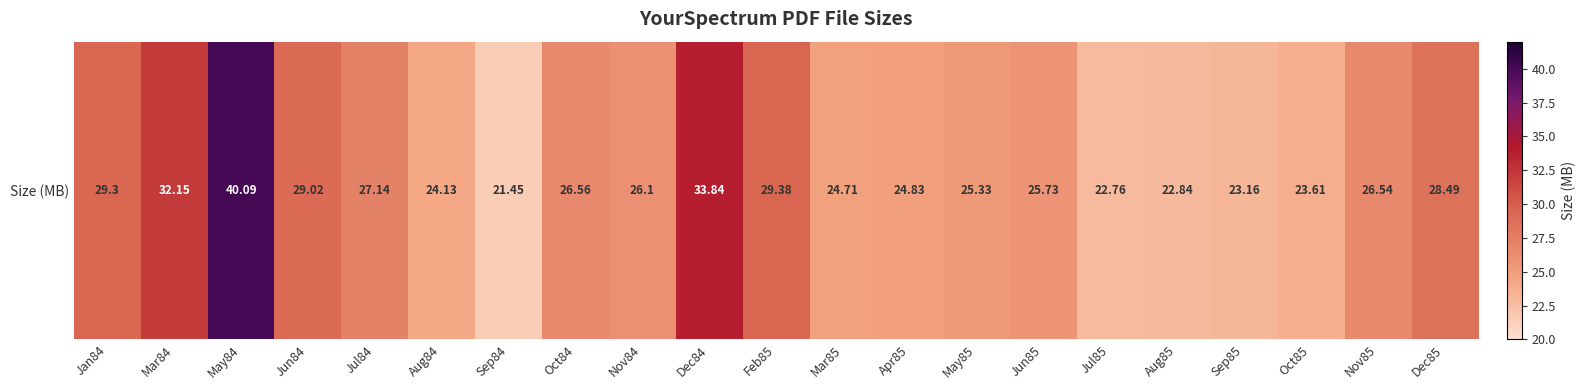

Reading left to right, what are all the values shown in this chart?

Jan84=29.3	Mar84=32.1	May84=40.1	Jun84=29.0	Jul84=27.1	Aug84=24.1	Sep84=21.4	Oct84=26.6	Nov84=26.1	Dec84=33.8	Feb85=29.4	Mar85=24.7	Apr85=24.8	May85=25.3	Jun85=25.7	Jul85=22.8	Aug85=22.8	Sep85=23.2	Oct85=23.6	Nov85=26.5	Dec85=28.5